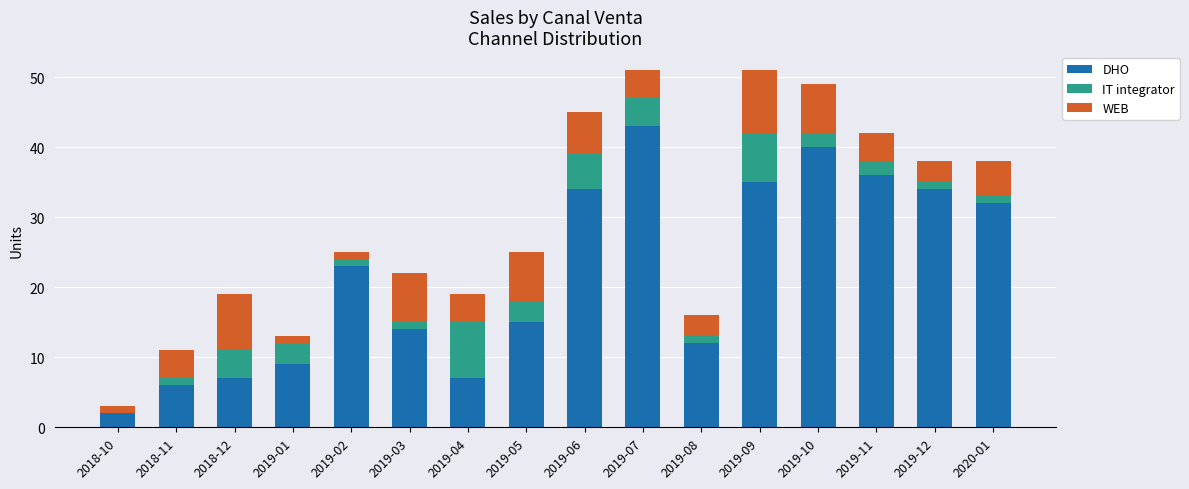

Does the chart contain stacked bars?

Yes